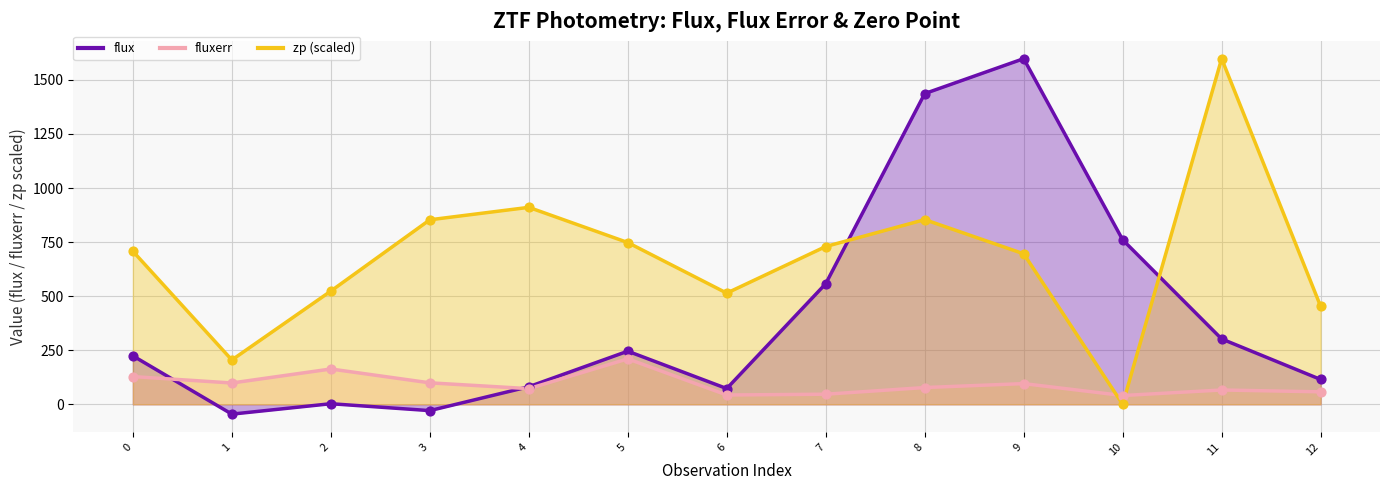

What are all the series names shown in the legend?

flux, fluxerr, zp